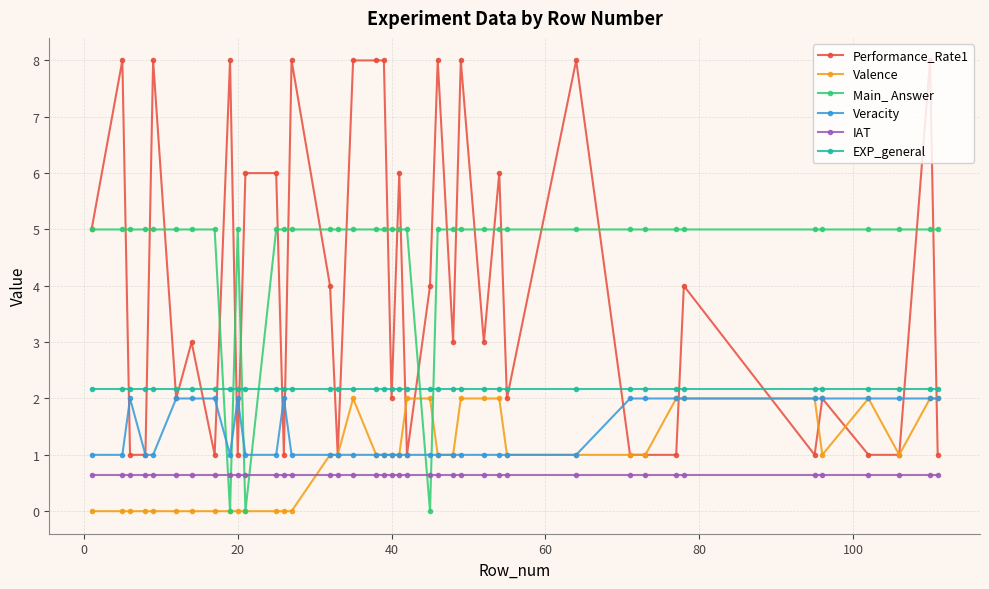

True or false: IAT and EXP_general cross at least once.

False